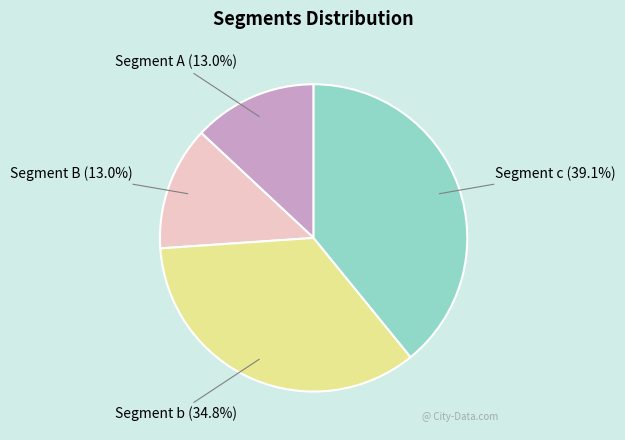

Which category has the biggest portion of the pie?

Segment c